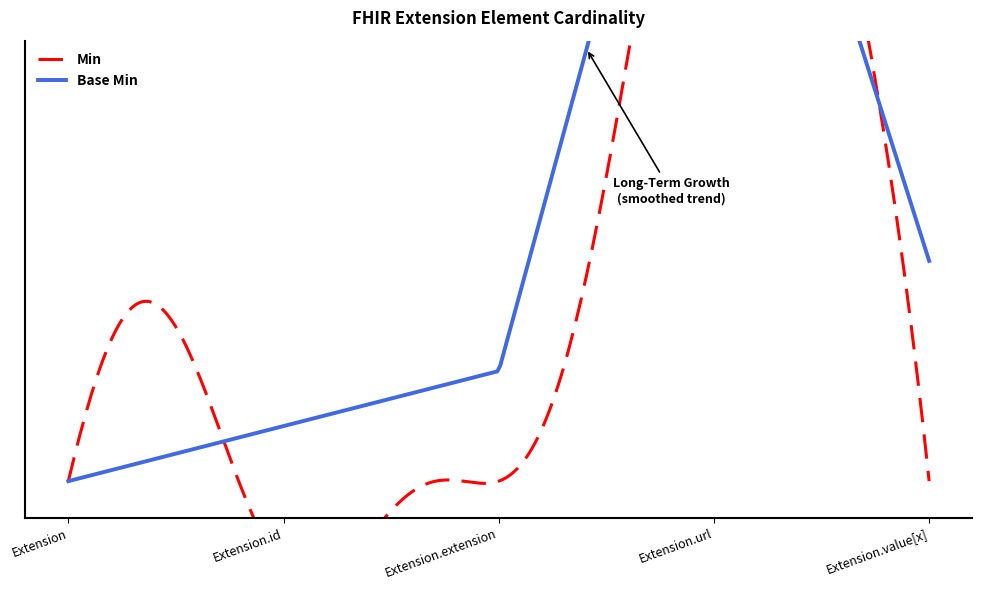

Reading left to right, extract all data points from this chart.

Min: Extension=0	Extension.id=0	Extension.extension=0	Extension.url=1	Extension.value[x]=0
Base Min: Extension=0	Extension.id=0	Extension.extension=0	Extension.url=1	Extension.value[x]=0